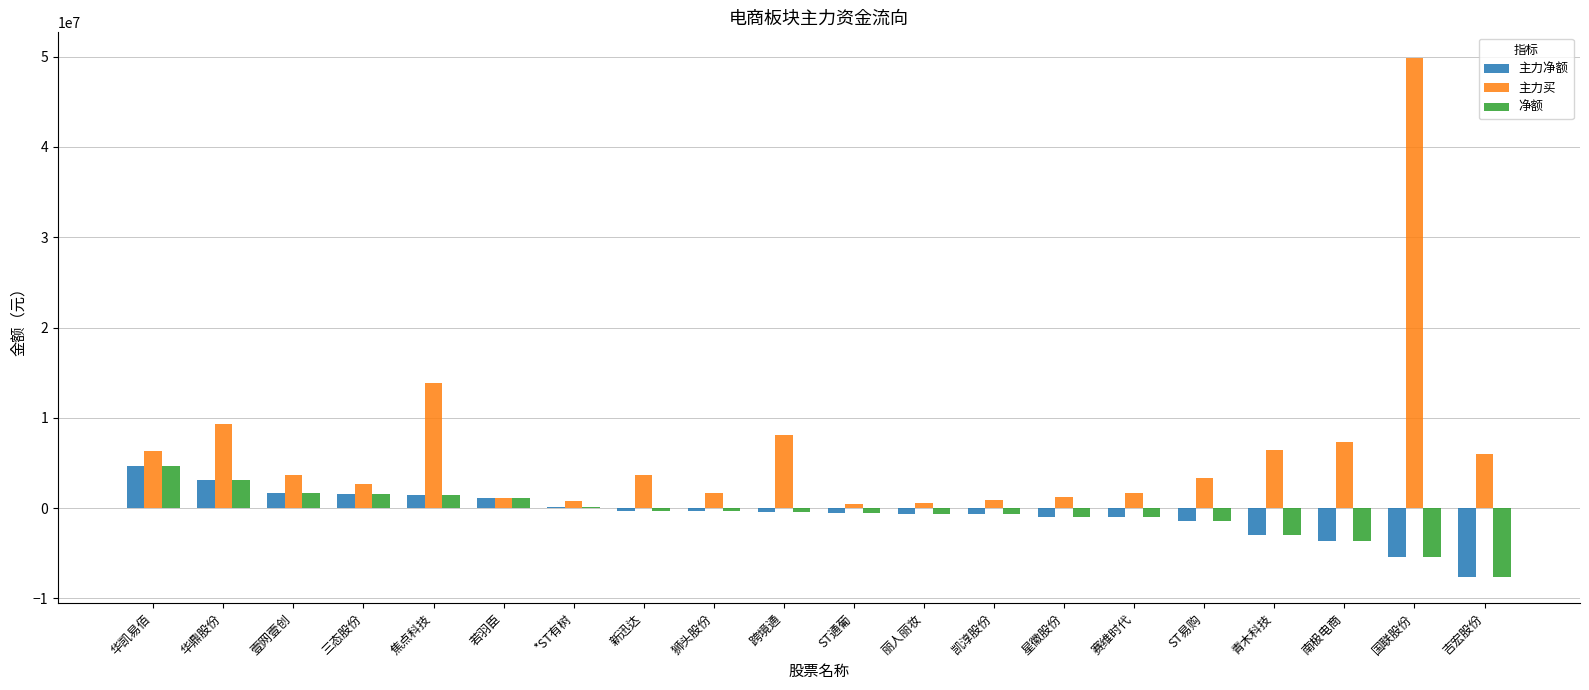

Is the value of 主力净额 at 凯淳股份 greater than the value of 主力买 at 新迅达?

No